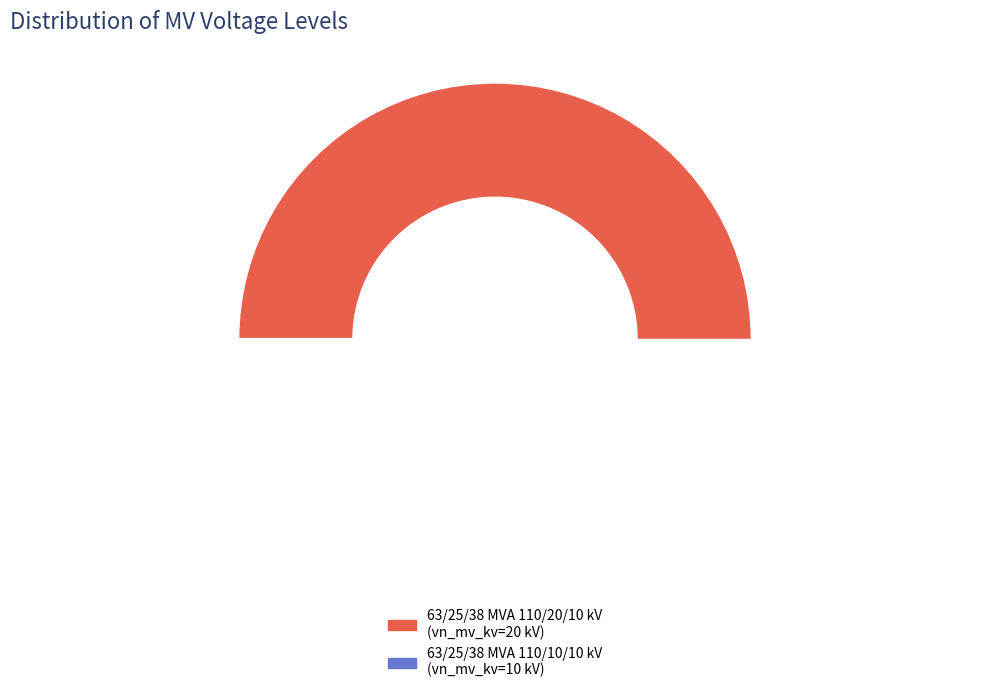

Count the number of slices in the pie.

2